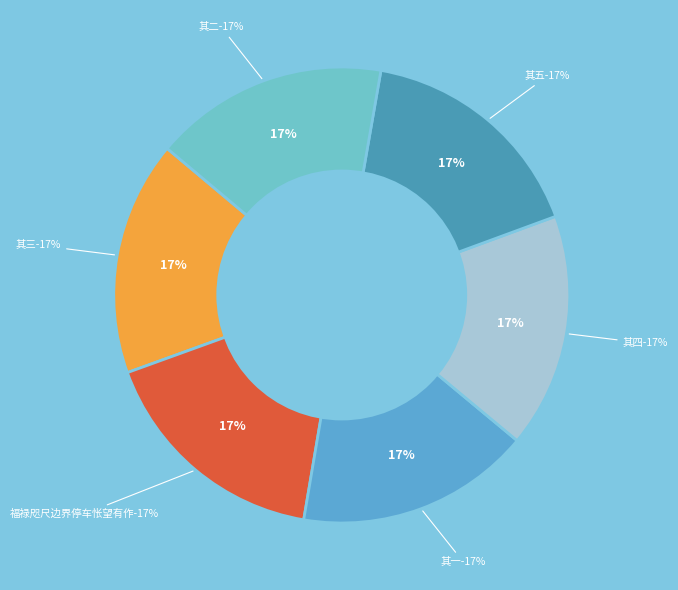

Is 福禄咫尺边界停车怅望有作 the majority of the pie?

No